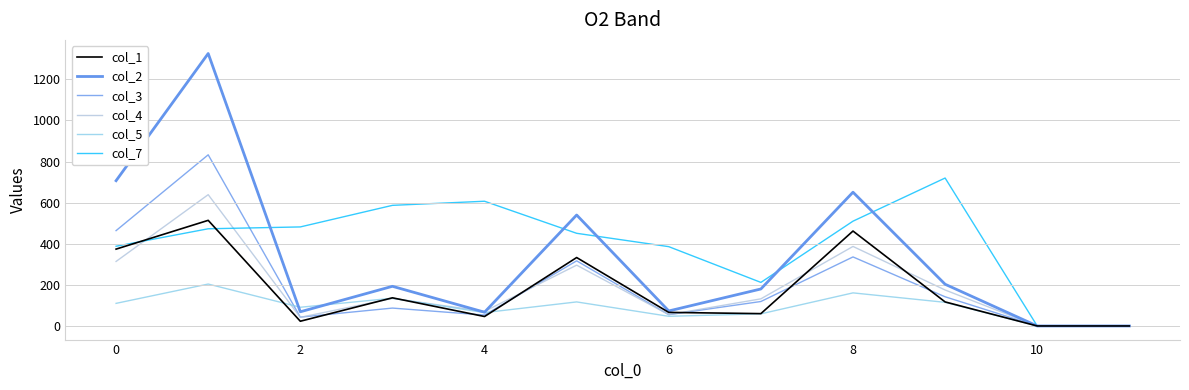

Reading left to right, extract all data points from this chart.

col_1: 374	514	23	137	46	333	66	60	462	117	0	0
col_2: 707	1326	69	193	67	540	73	180	651	203	0	0
col_3: 464	833	43	87	53	317	55	119	336	142	0	0
col_4: 314	639	42	134	71	296	55	132	387	175	0	0
col_5: 110	204	91	135	65	117	47	59	161	115	0	0
col_7: 388	473	482	587	607	451	386	212	510	720	0	0